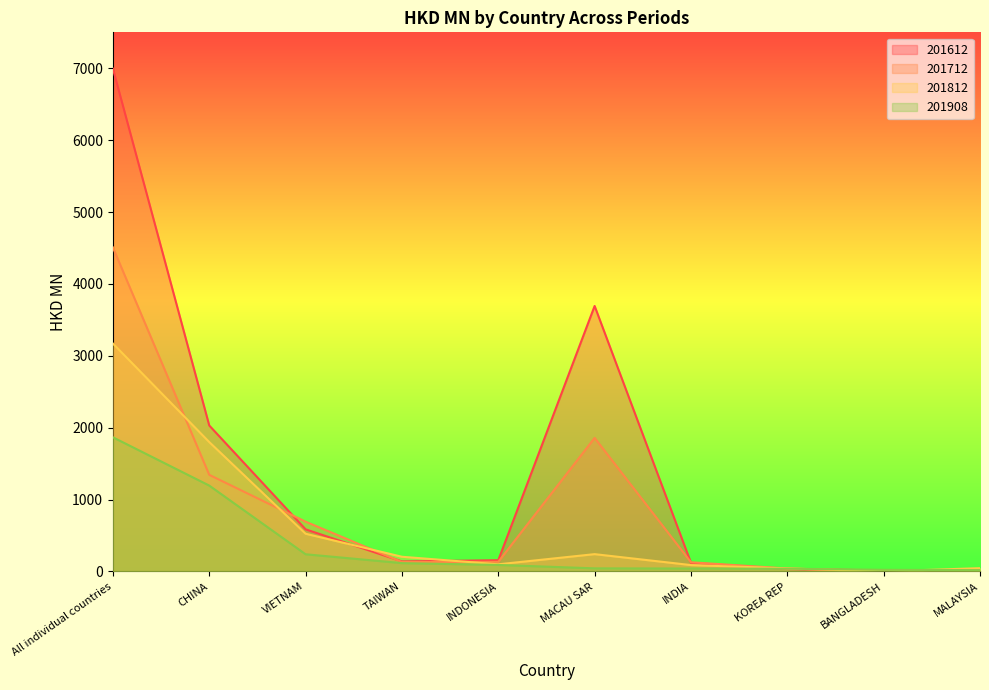

What are all the series names shown in the legend?

201612, 201712, 201812, 201908